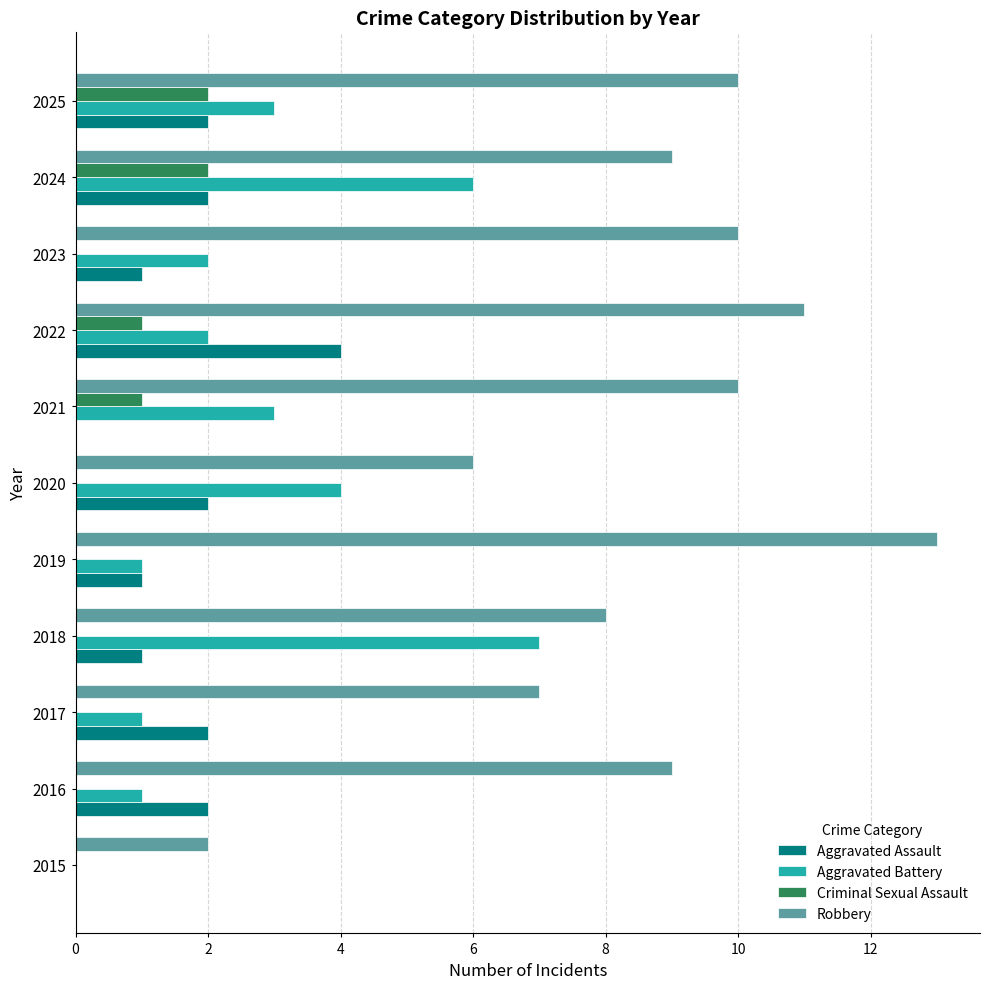

Between 2015 and 2022, which series saw the biggest shift?

Robbery